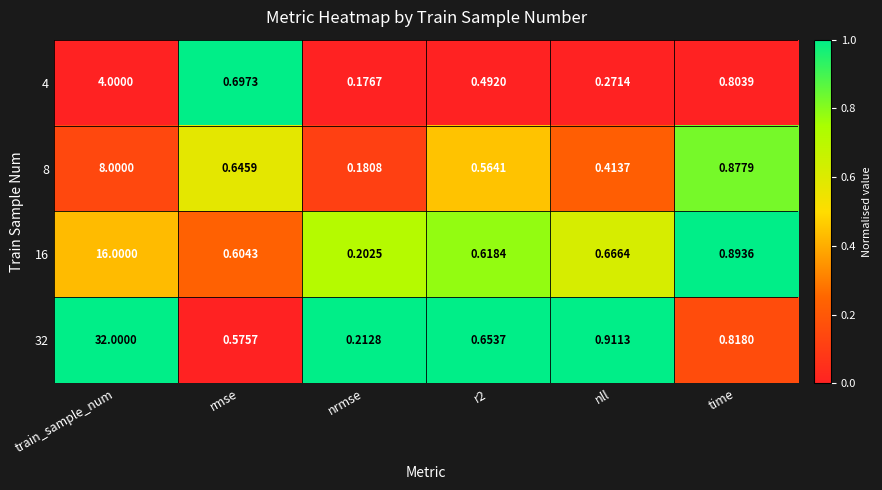

At which category is the sum across all series the highest?

train_sample_num